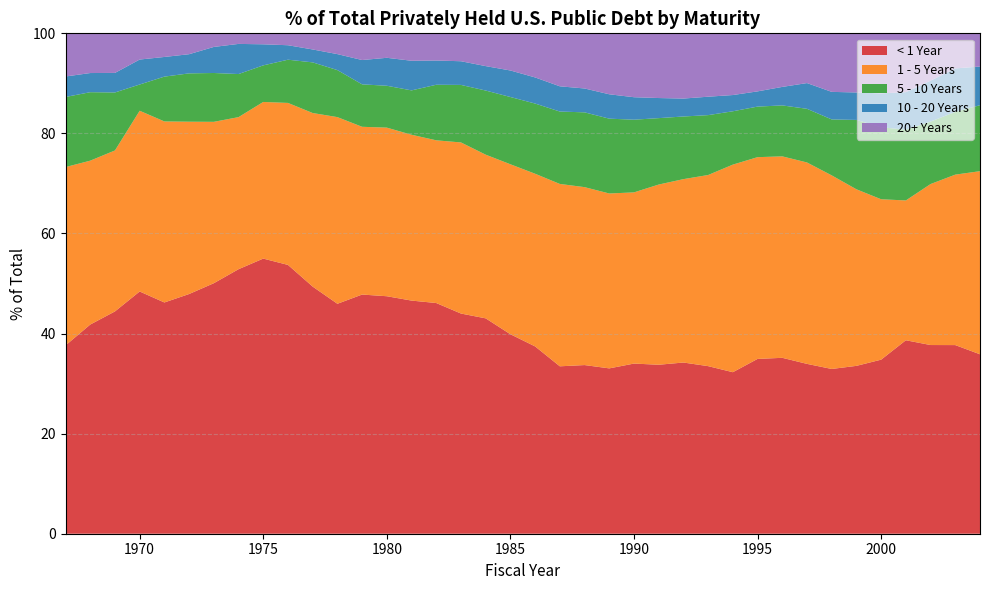

Reading right to left, what are all the values shown in this chart?

< 1 Year: 2004=35.9	2003=37.7	2002=37.7	2001=38.7	2000=34.8	1999=33.5	1998=32.9	1997=33.9	1996=35.2	1995=34.9	1994=32.3	1993=33.5	1992=34.2	1991=33.8	1990=34.0	1989=33.0	1988=33.7	1987=33.5	1986=37.4	1985=39.9	1984=43.0	1983=44.0	1982=46.1	1981=46.6	1980=47.5	1979=47.8	1978=46.0	1977=49.4	1976=53.7	1975=55.0	1974=52.9	1973=50.1	1972=47.9	1971=46.2	1970=48.4	1969=44.4	1968=41.8	1967=37.6
1 - 5 Years: 2004=36.6	2003=34.1	2002=32.2	2001=27.9	2000=32.1	1999=35.3	1998=38.7	1997=40.2	1996=40.3	1995=40.3	1994=41.5	1993=38.2	1992=36.6	1991=36.0	1990=34.2	1989=35.0	1988=35.6	1987=36.4	1986=34.5	1985=34.0	1984=32.7	1983=34.2	1982=32.5	1981=33.1	1980=33.7	1979=33.5	1978=37.3	1977=34.7	1976=32.4	1975=31.3	1974=30.4	1973=32.3	1972=34.4	1971=36.2	1970=36.1	1969=32.2	1968=32.8	1967=35.6
5 - 10 Years: 2004=13.2	2003=12.5	2002=12.5	2001=14.1	2000=14.4	1999=13.9	1998=11.2	1997=10.7	1996=10.2	1995=10.1	1994=10.7	1993=12.0	1992=12.5	1991=13.3	1990=14.5	1989=15.0	1988=14.9	1987=14.5	1986=14.0	1985=13.4	1984=12.8	1983=11.5	1982=11.1	1981=8.9	1980=8.4	1979=8.5	1978=9.4	1977=10.1	1976=8.6	1975=7.3	1974=8.6	1973=9.8	1972=9.7	1971=9.0	1970=5.2	1969=11.6	1968=13.7	1967=14.0
10 - 20 Years: 2004=7.7	2003=8.7	2002=8.2	2001=7.5	2000=6.8	1999=5.5	1998=5.5	1997=5.1	1996=3.7	1995=3.0	1994=3.2	1993=3.7	1992=3.6	1991=4.0	1990=4.5	1989=4.9	1988=4.8	1987=5.0	1986=5.2	1985=5.3	1984=4.9	1983=4.7	1982=4.8	1981=5.9	1980=5.6	1979=4.9	1978=3.2	1977=2.6	1976=2.9	1975=4.2	1974=6.0	1973=5.2	1972=3.8	1971=3.9	1970=5.0	1969=3.9	1968=3.8	1967=4.1
20+ Years: 2004=6.6	2003=7.0	2002=9.5	2001=11.8	2000=12.0	1999=11.8	1998=11.7	1997=9.9	1996=10.7	1995=11.6	1994=12.3	1993=12.7	1992=13.0	1991=12.9	1990=12.8	1989=12.2	1988=11.0	1987=10.6	1986=8.8	1985=7.4	1984=6.6	1983=5.6	1982=5.4	1981=5.5	1980=4.9	1979=5.3	1978=4.2	1977=3.2	1976=2.4	1975=2.2	1974=2.1	1973=2.7	1972=4.2	1971=4.7	1970=5.2	1969=7.9	1968=7.9	1967=8.6